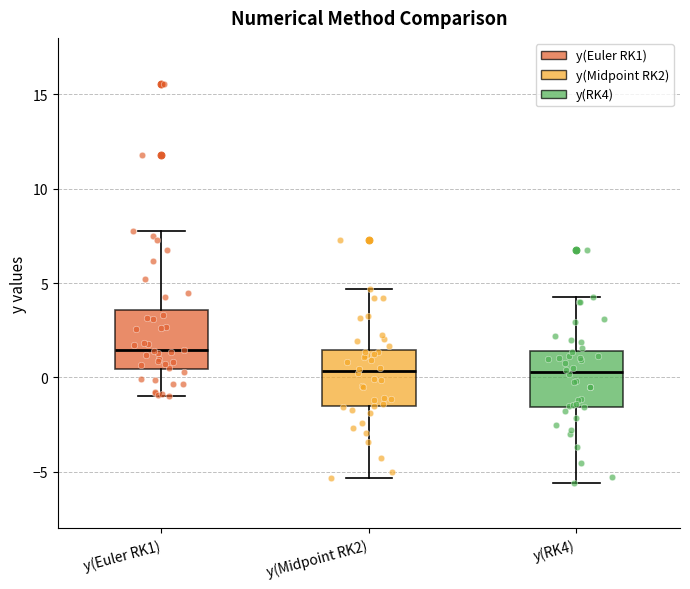

Reading left to right, read every box against the y-axis: the position of its median line, the range the box covers, and the ends of its whiskers. The values are not printed on the chart, so give them approximately, as read against the axis.

y(Euler RK1): median 1.5, box 0.5 to 3.5, whiskers -1.0 to 8.0
y(Midpoint RK2): median 0.5, box -1.5 to 1.5, whiskers -5.5 to 4.5
y(RK4): median 0.5, box -1.5 to 1.5, whiskers -5.5 to 4.5